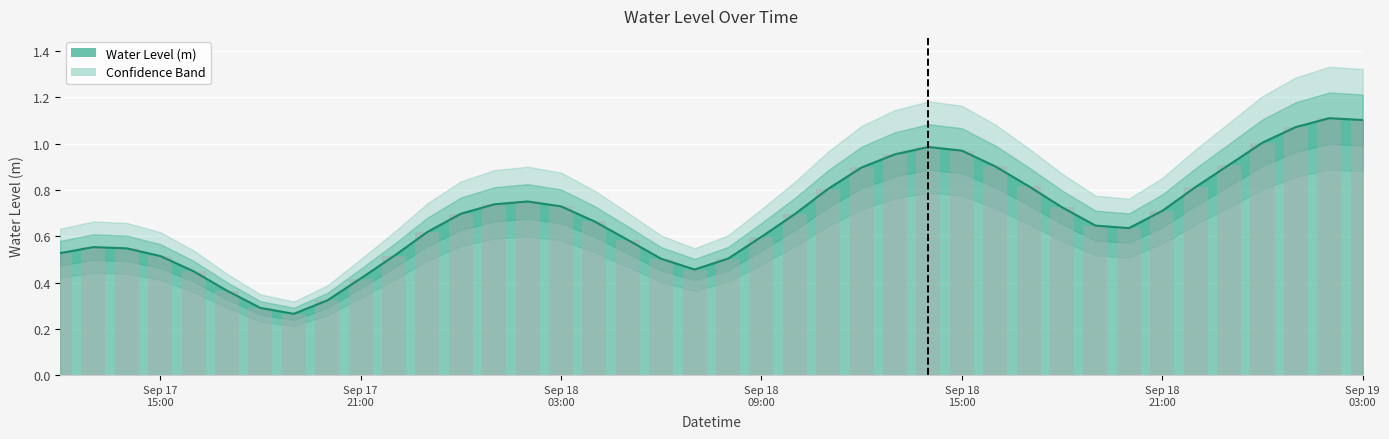

True or false: the data shows 0.9 at 2024-09-18 12:00:00.

True